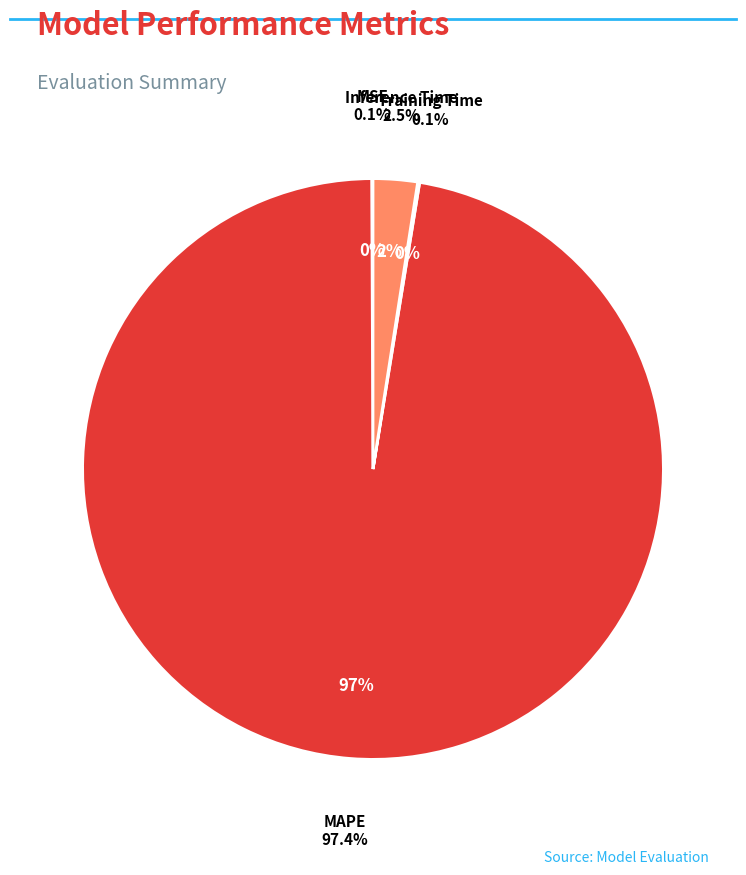

Count the number of slices in the pie.

4